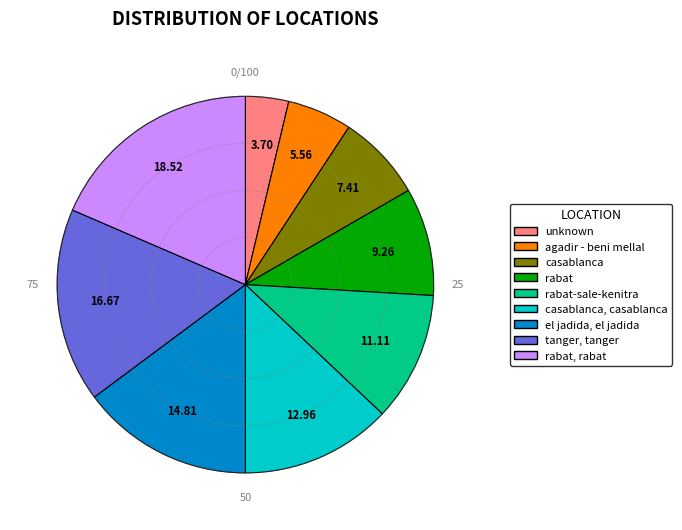

Is there any slice that represents more than half of the pie?

No